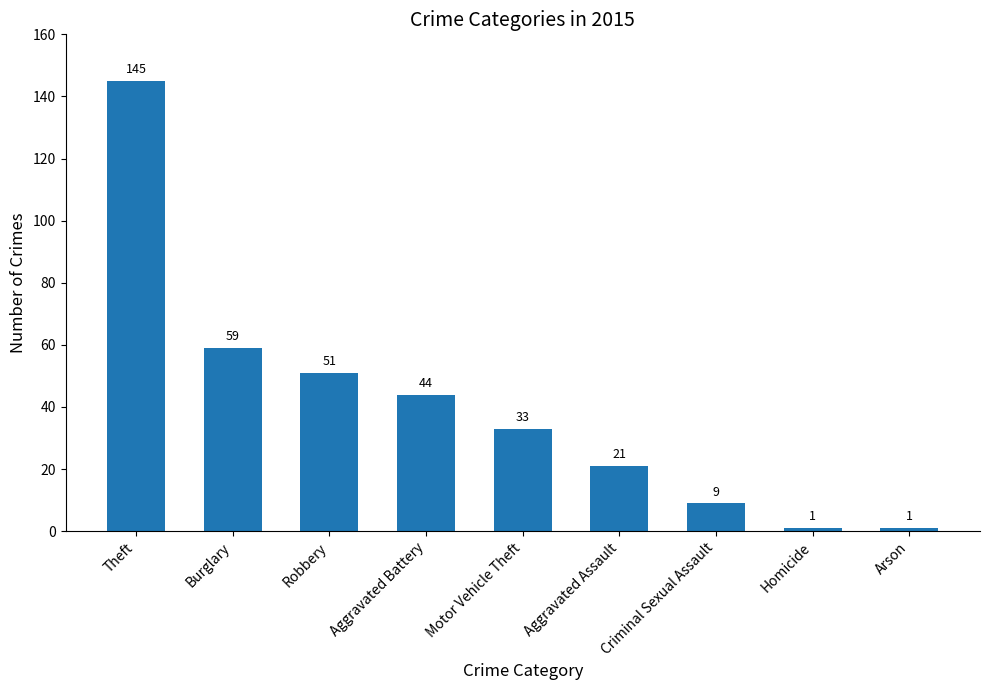

At which label is the value closest to 73?

Burglary